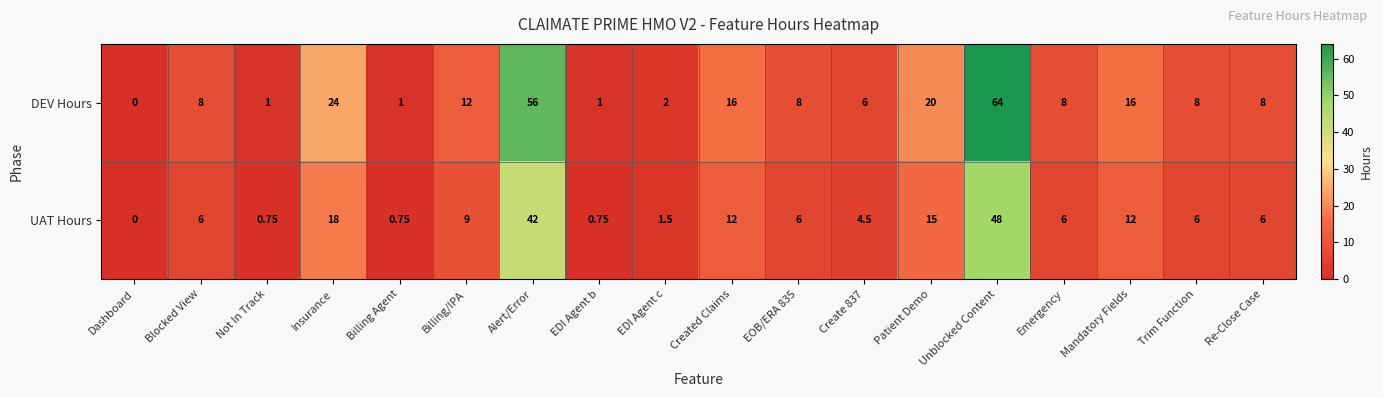

Which series has the largest range (max minus min)?

DEV Hours